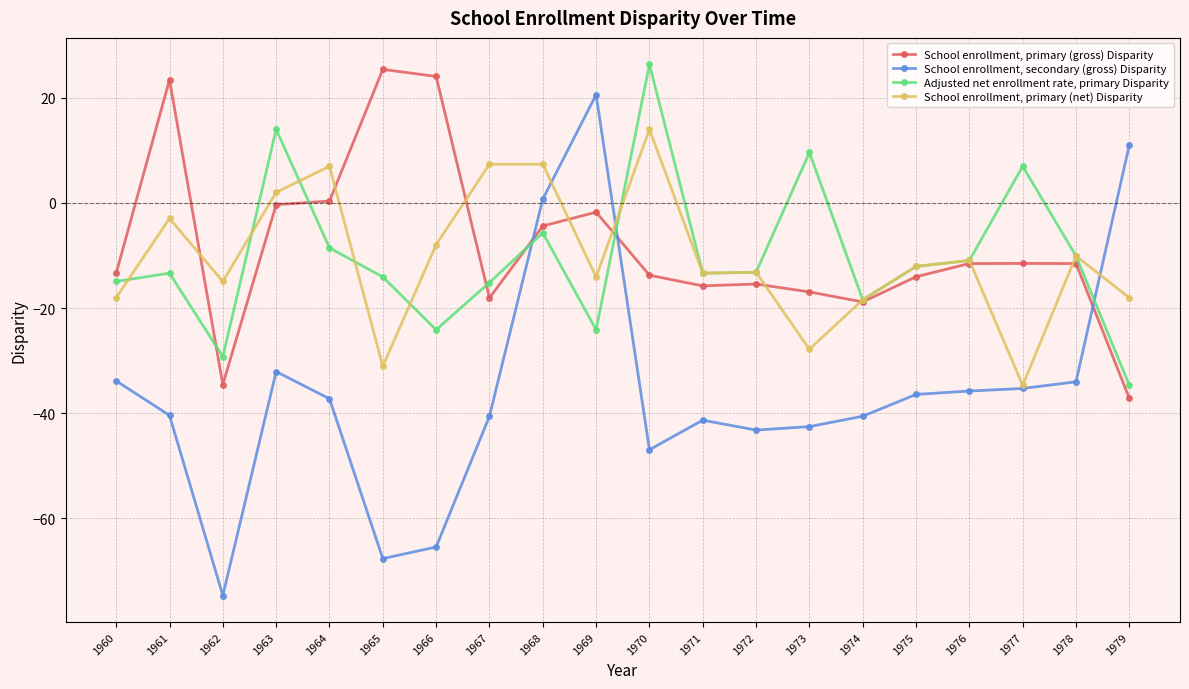

How many categories are shown in the chart?

20